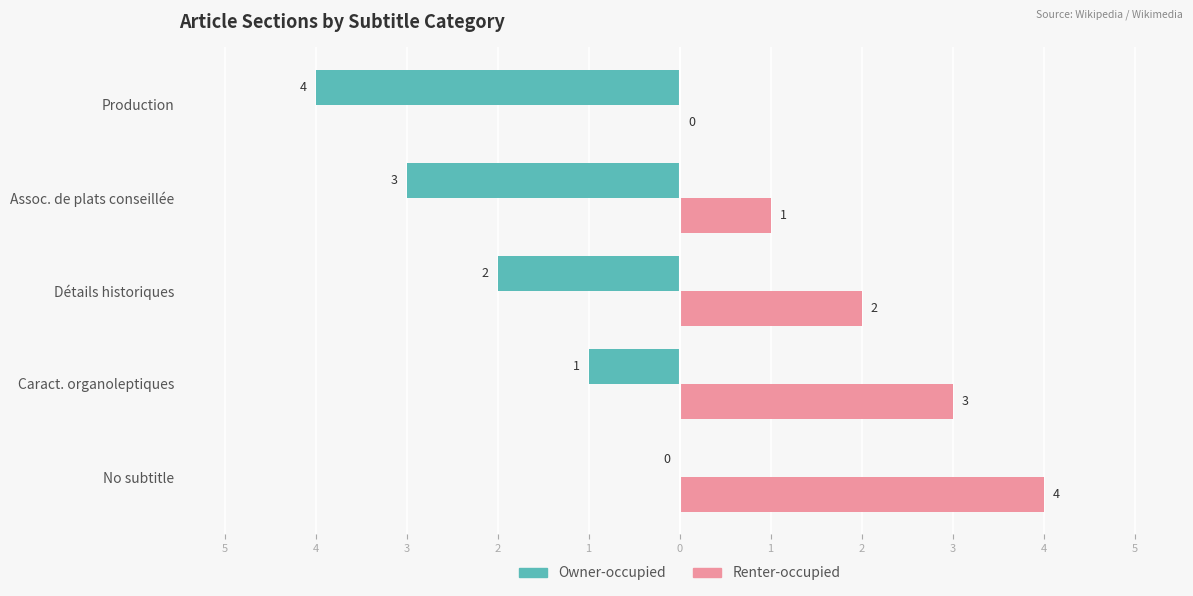

What are all the series names shown in the legend?

Owner-occupied, Renter-occupied